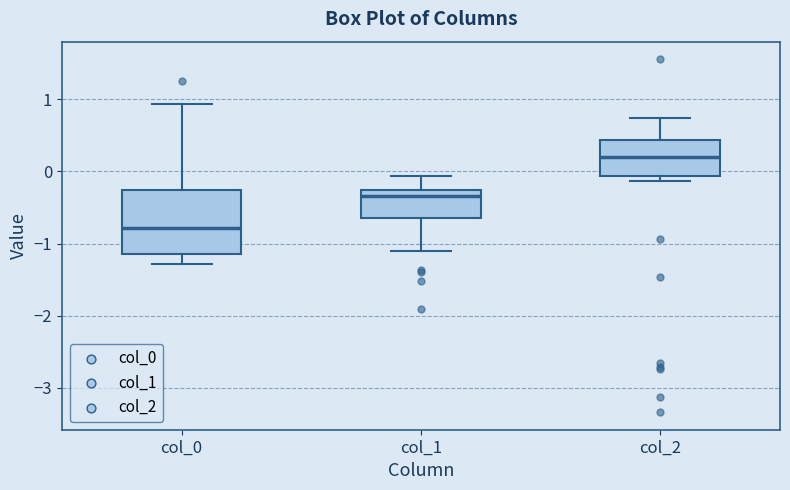

Reading left to right, transcribe this box plot: for each box, give where its median line is, the range the box spans, and where its two whiskers end, as read against the y-axis. The values are not printed on the chart, so give them approximately, as read against the axis.

col_0: median -0.8, box -1.1 to -0.3, whiskers -1.3 to 0.9
col_1: median -0.3 (just below the box's upper edge), box -0.6 to -0.3, whiskers -1.1 to -0.1
col_2: median 0.2, box -0.1 to 0.4, whiskers -0.1 (just below the box's lower edge) to 0.7